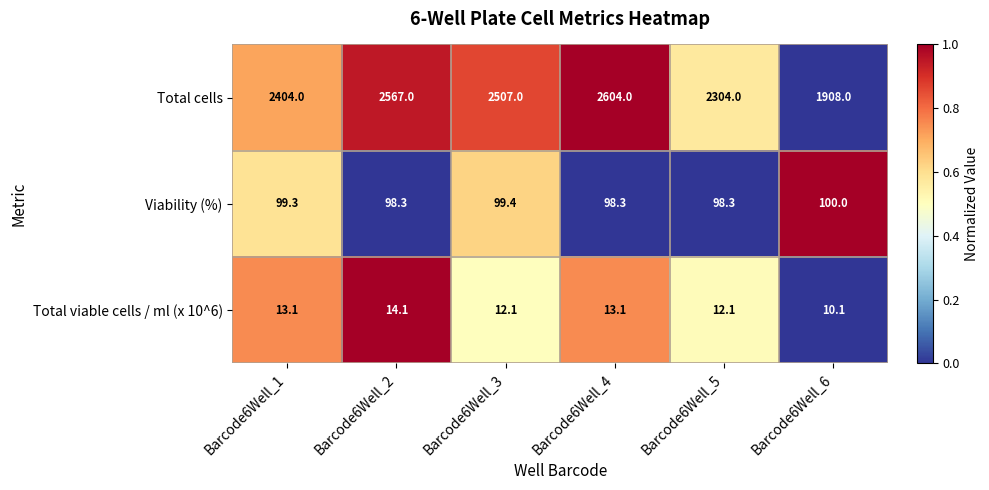

At which category is the sum across all series the highest?

Barcode6Well_4